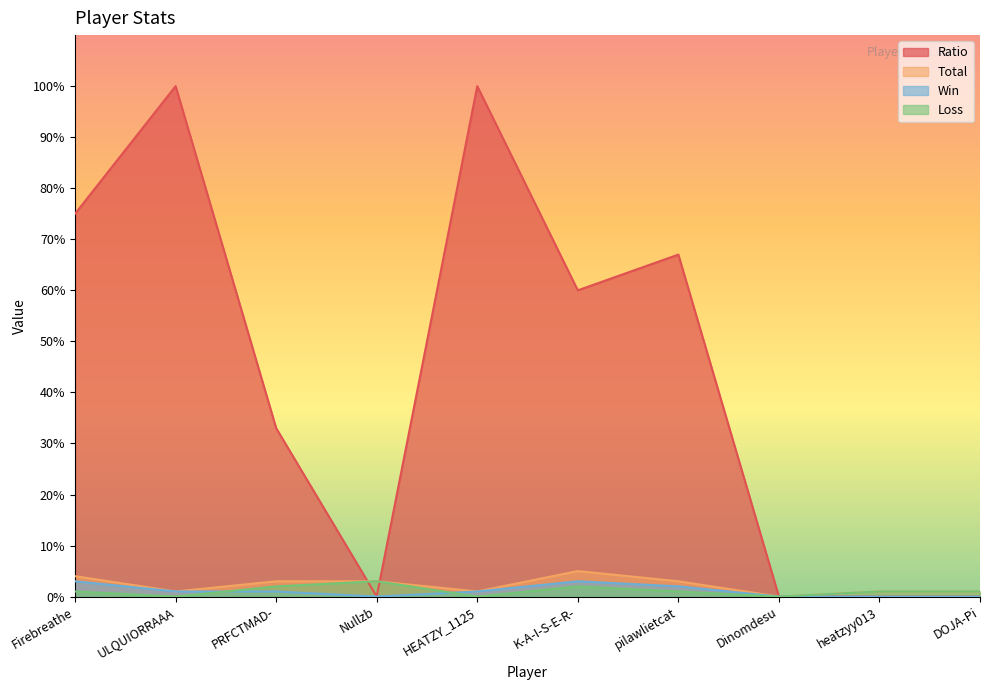

What is the difference between the maximum and minimum values in the Win series?

3